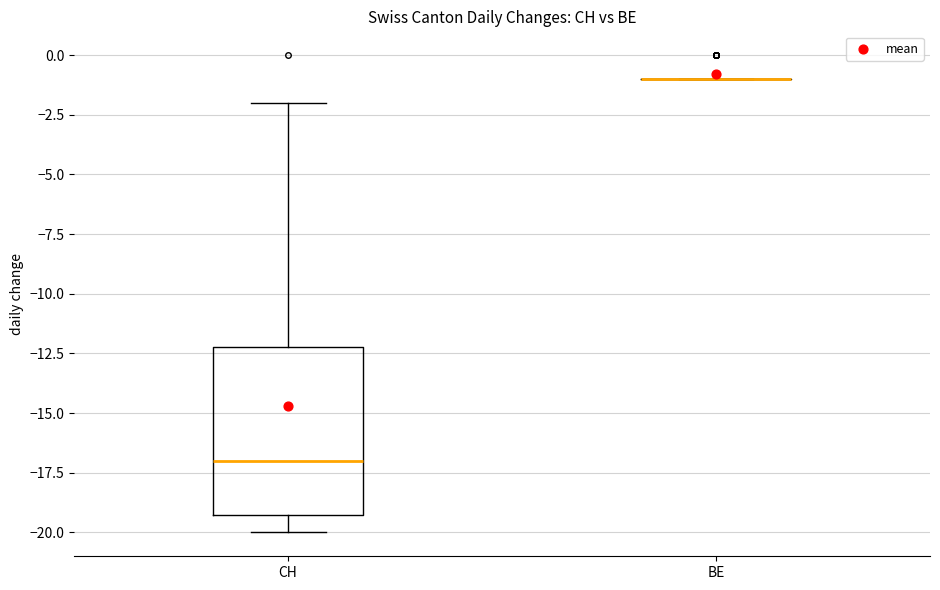

Reading left to right, read every box against the y-axis: the position of its median line, the range the box covers, and the ends of its whiskers. The values are not printed on the chart, so give them approximately, as read against the axis.

CH: median -17, box -19 to -12, whiskers -20 to -2
BE: box collapsed to a line at -1, whiskers -1 to -1